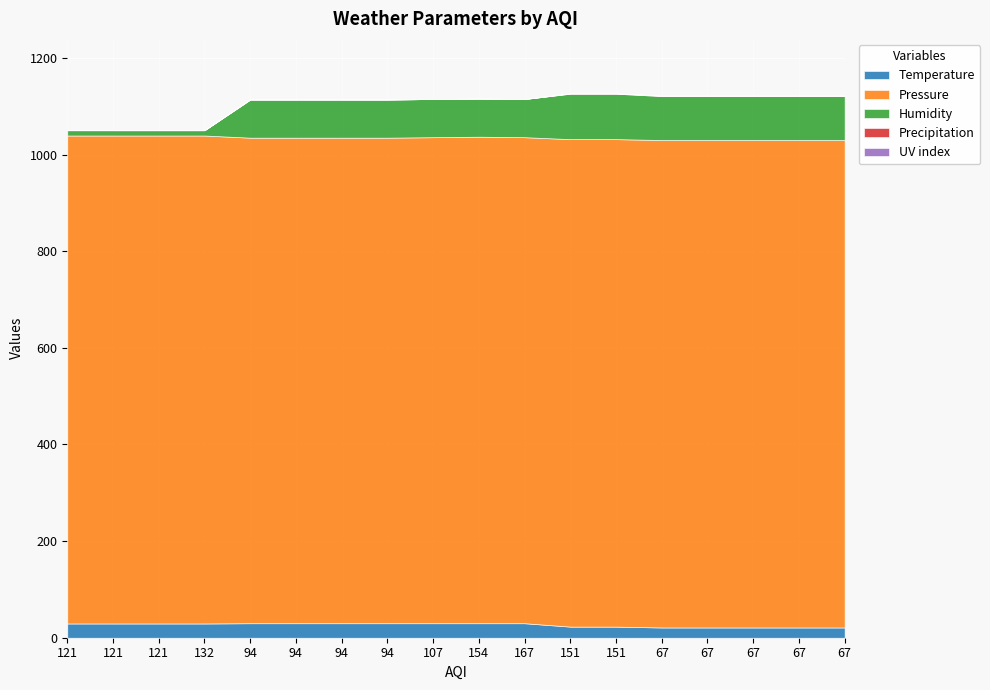

Which label corresponds to the smallest value in the chart?

121